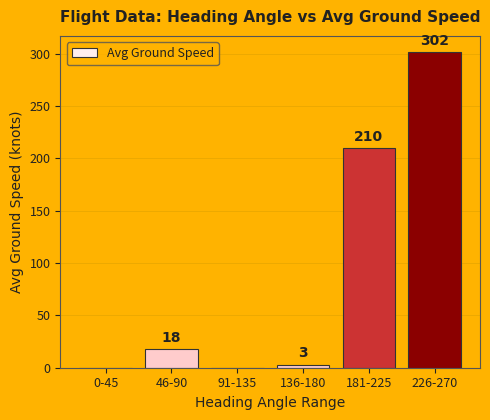

Is it true that the value at 0-45 is -118?

False